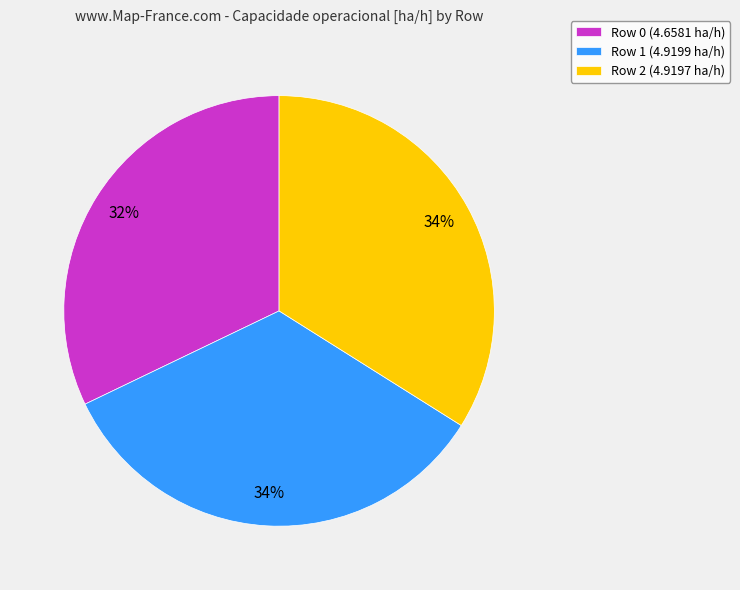

True or false: Row 2 accounts for 34% of the total.

True